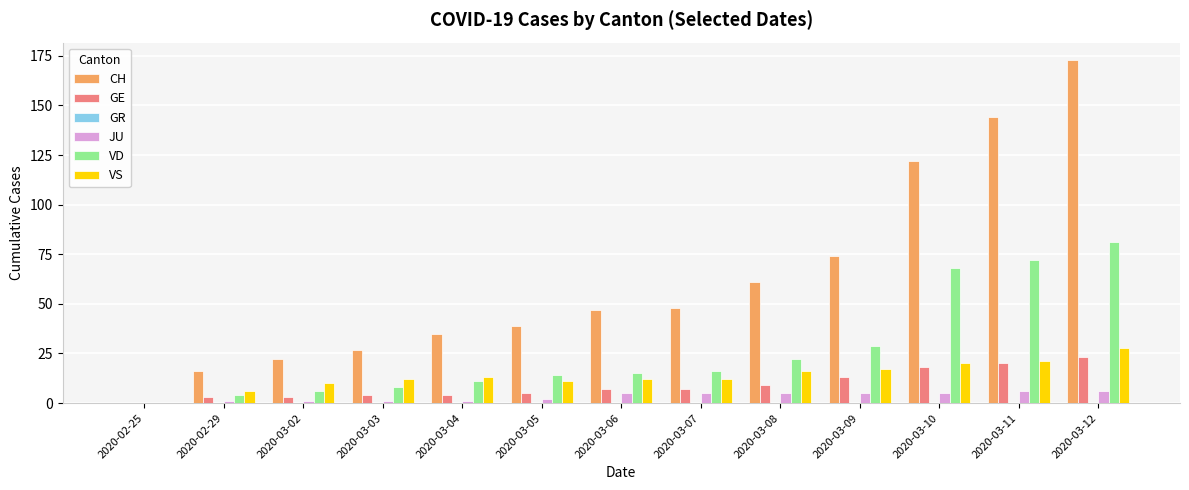

What is the sum of all VS values?

178